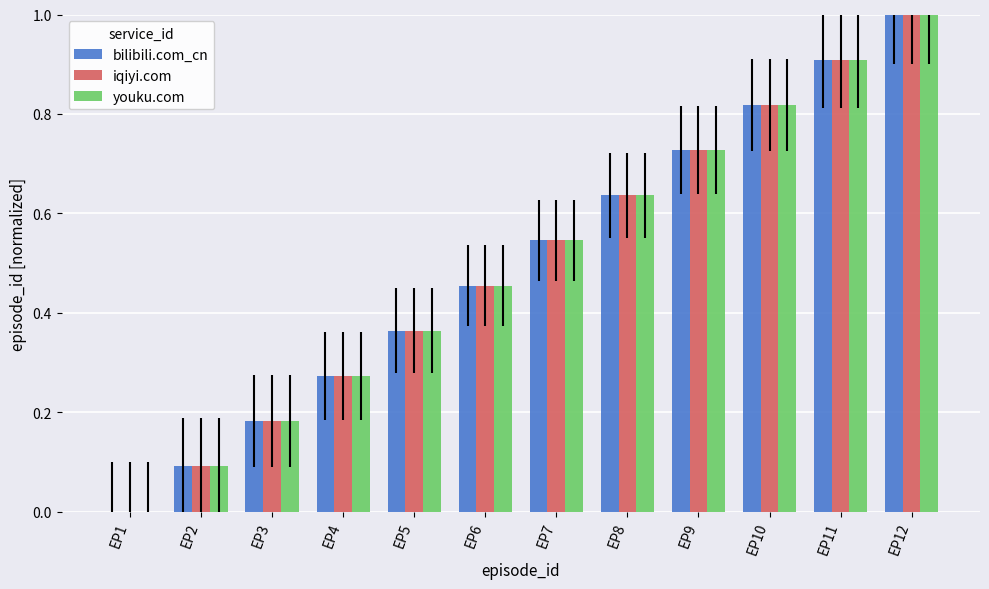

True or false: youku.com has a value of 0.3 at EP9.

False